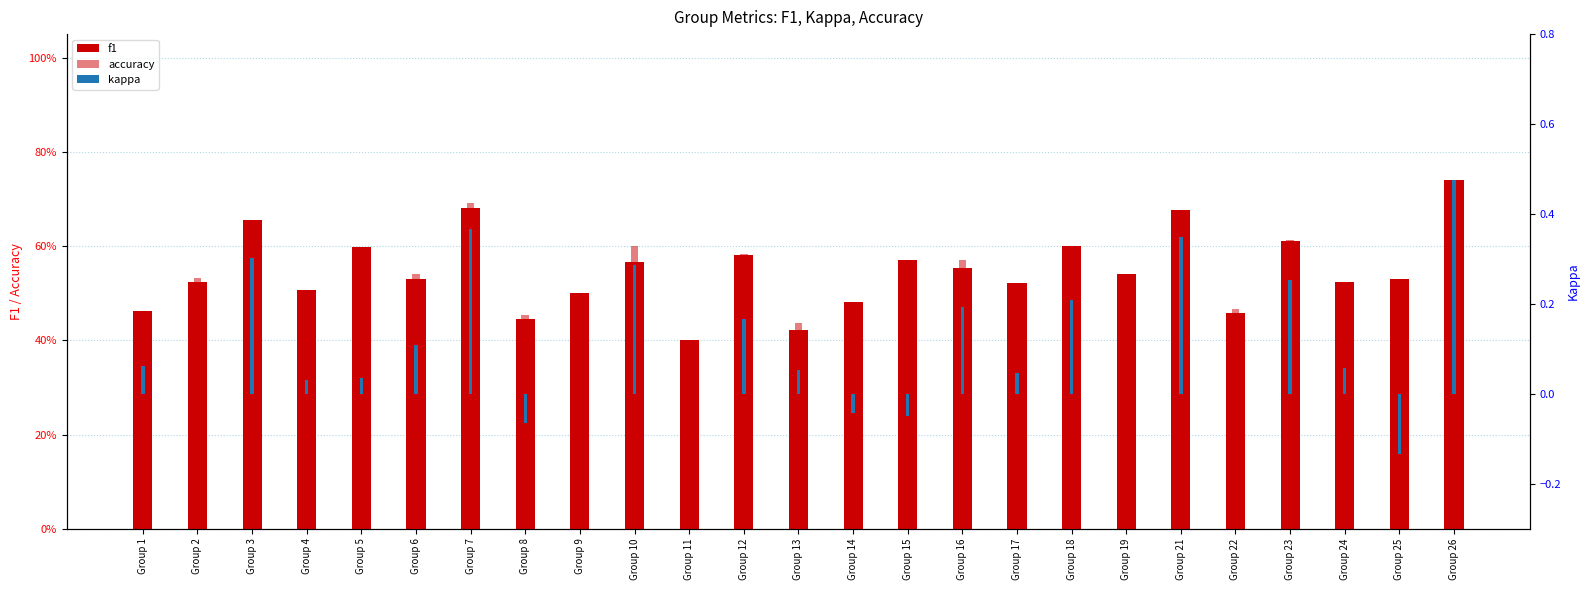

What is the difference between the maximum and minimum values in the f1 series?

0.3